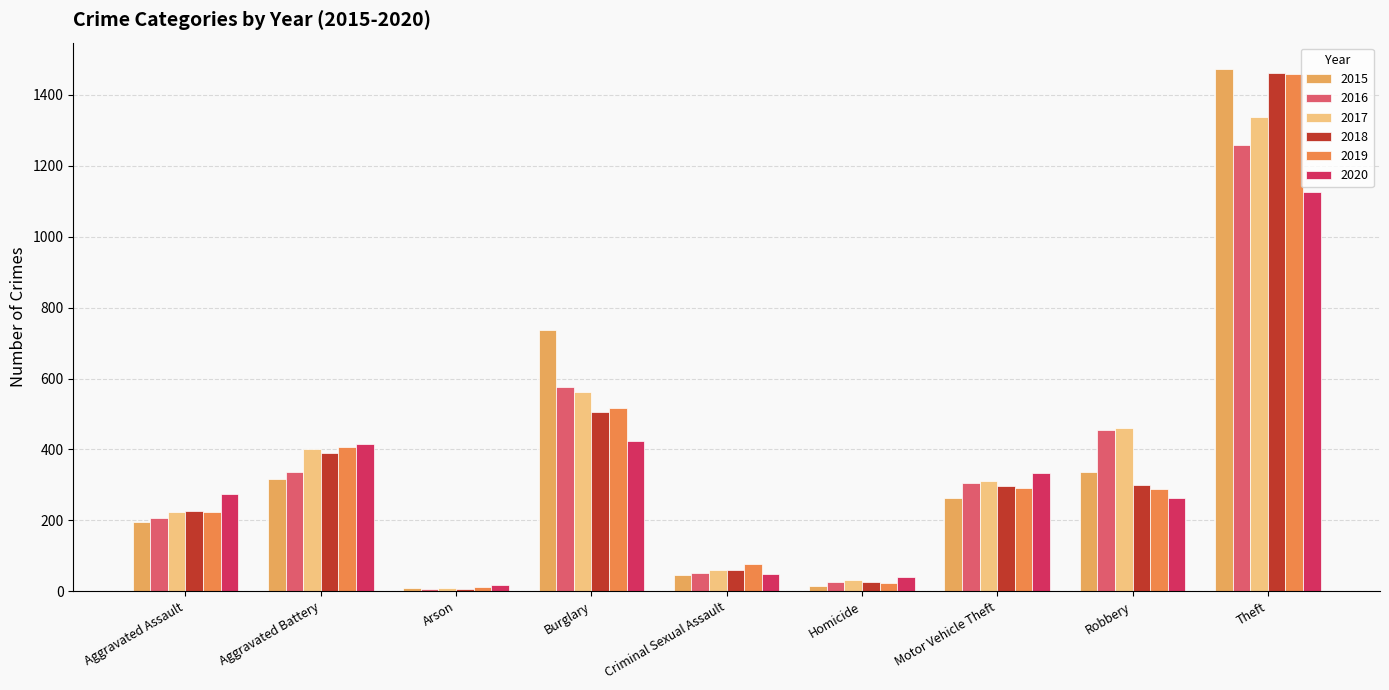

Which series changed the most between Aggravated Battery and Theft?

2015